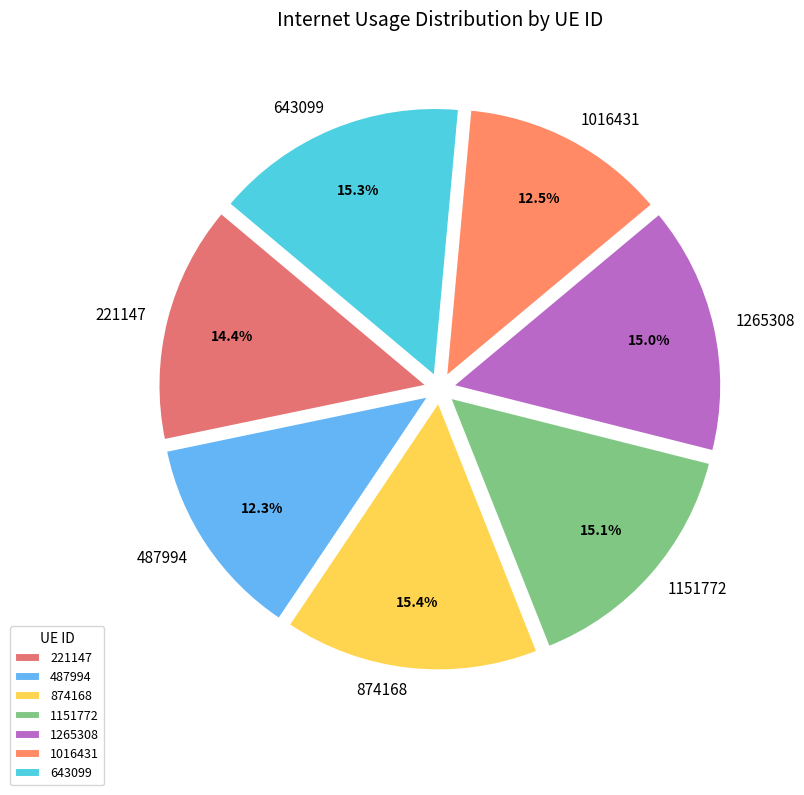

Is it true that 643099 is 7% of the pie?

False